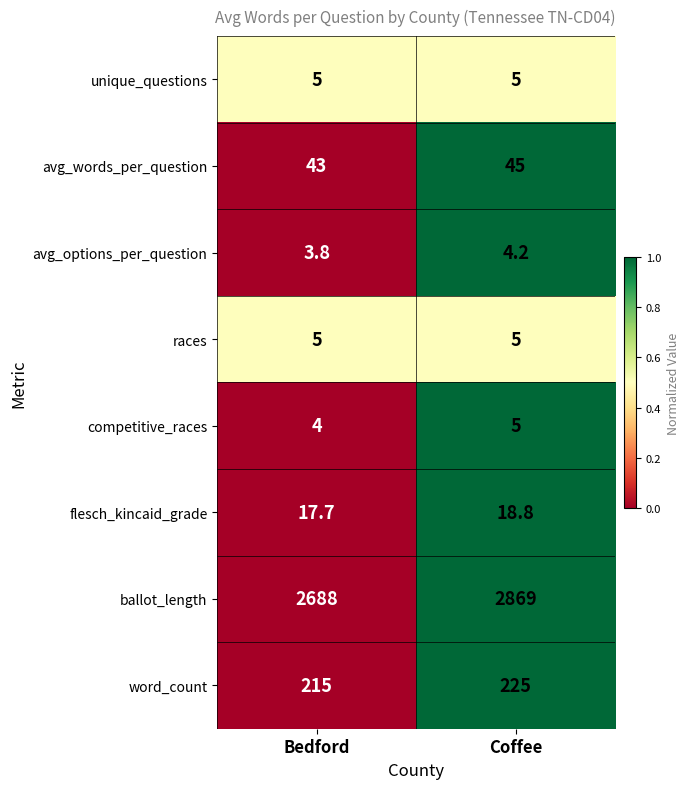

Is it true that ballot_length equals 2688.0 at Bedford?

True